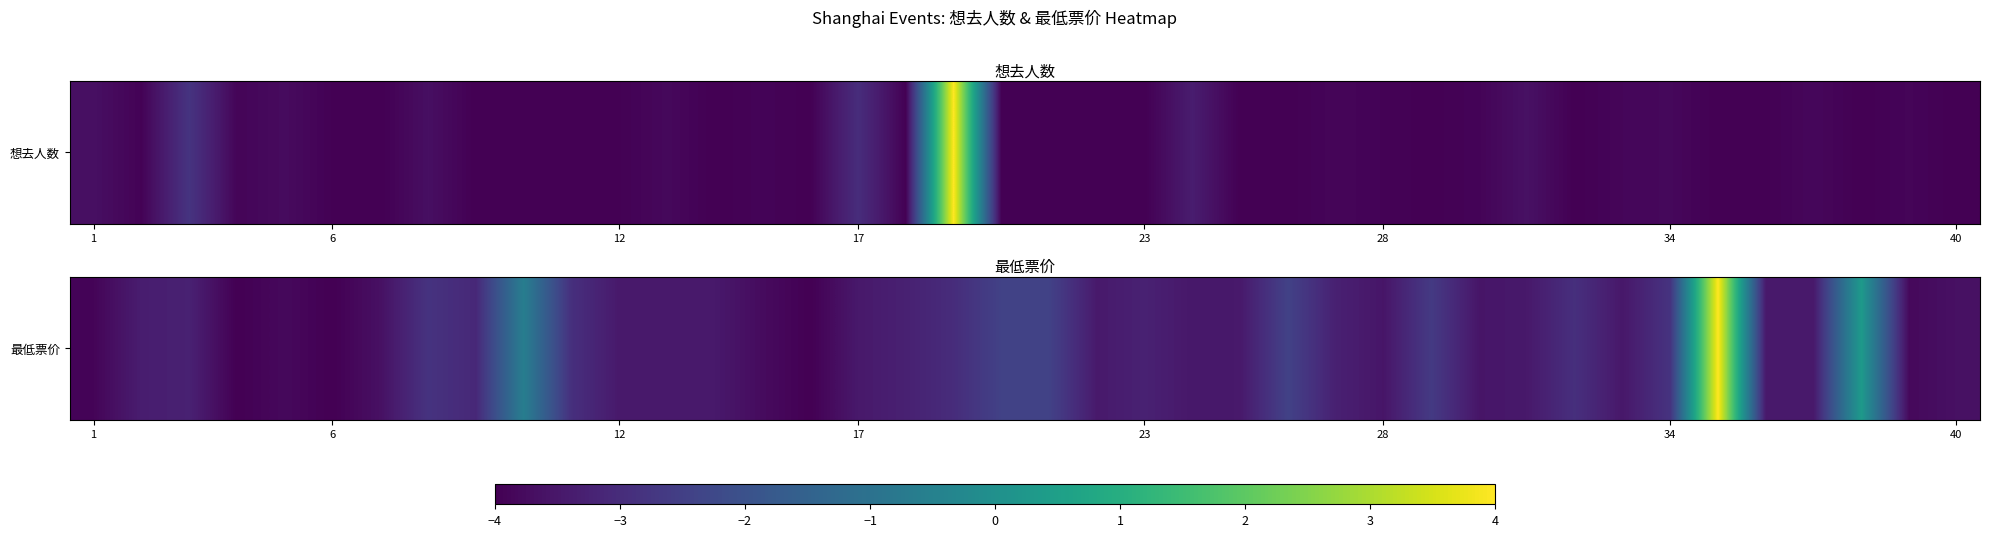

Is it true that the value at 40 is -0.8?

False